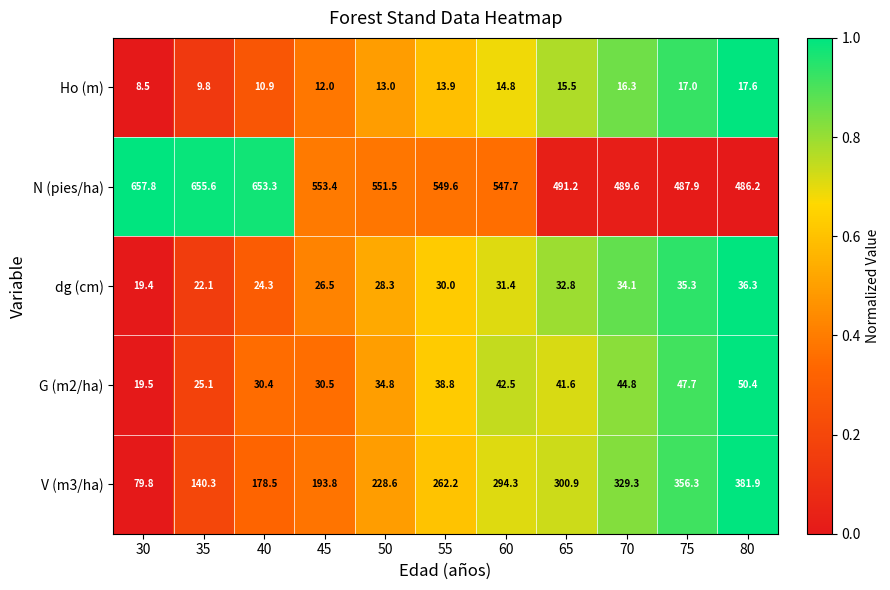

Which label corresponds to the smallest value in the chart?

30